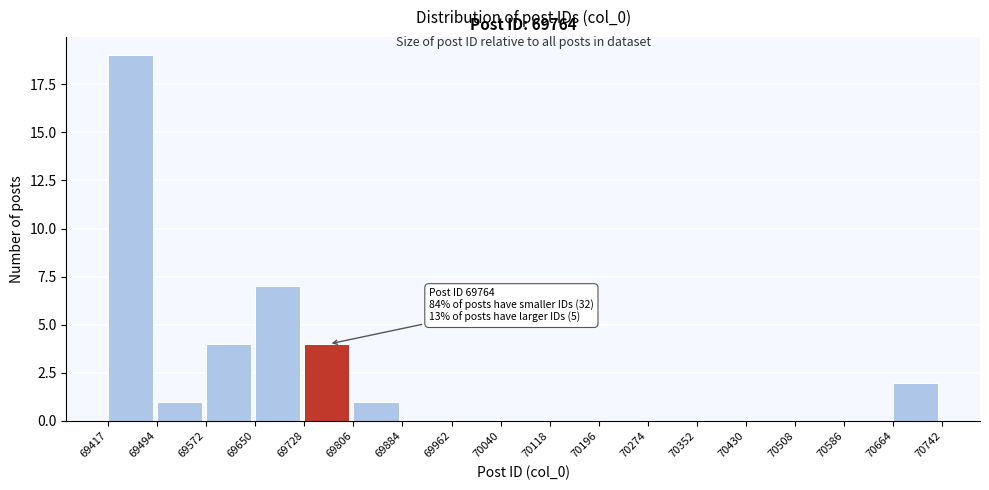

Over which range of the x-axis is the bar tallest?

69417 to 69494